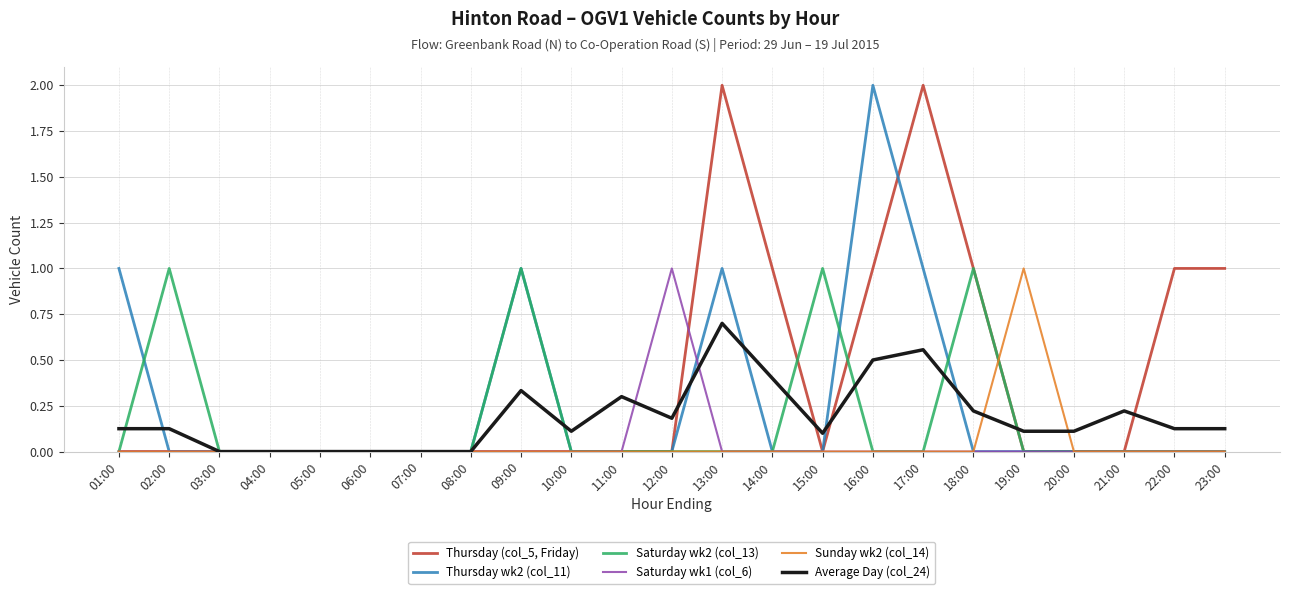

How many lines are shown in the chart?

6